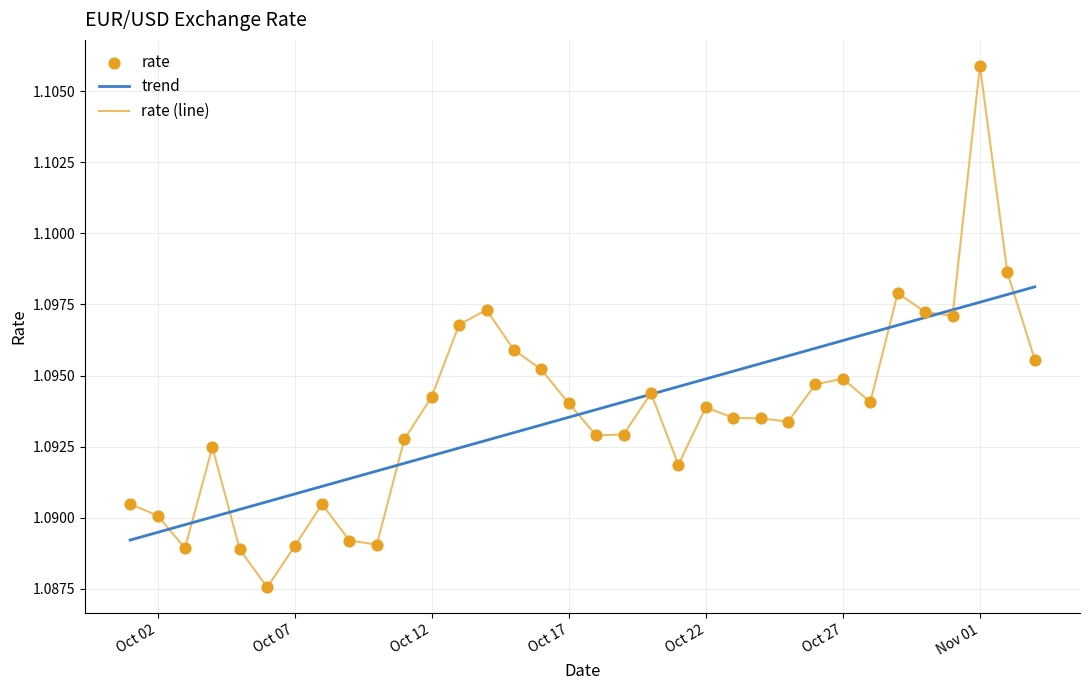

Between 2021-10-31 and 2021-10-01, which is larger?

2021-10-31